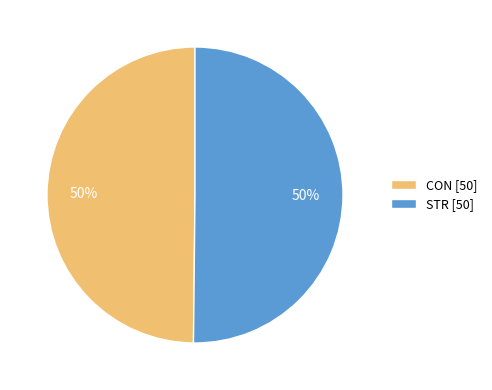

To the nearest percent, what portion does CON [50] represent?

50%